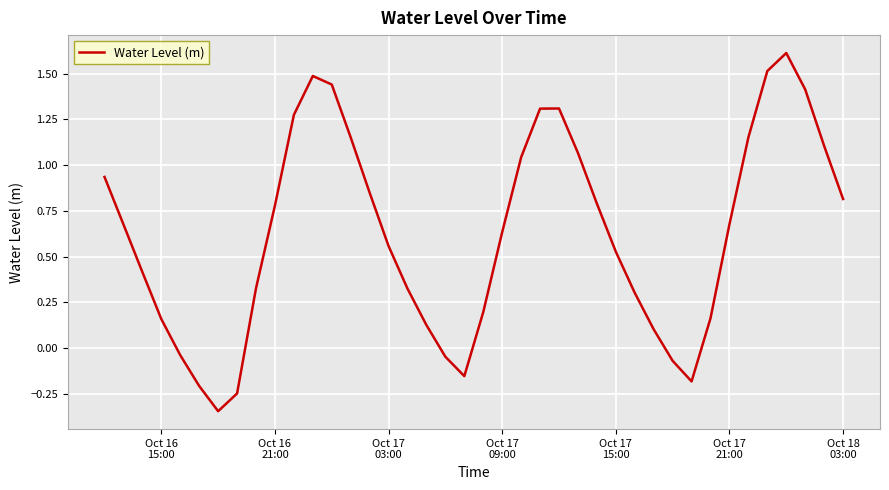

What is the greatest value displayed?

1.6